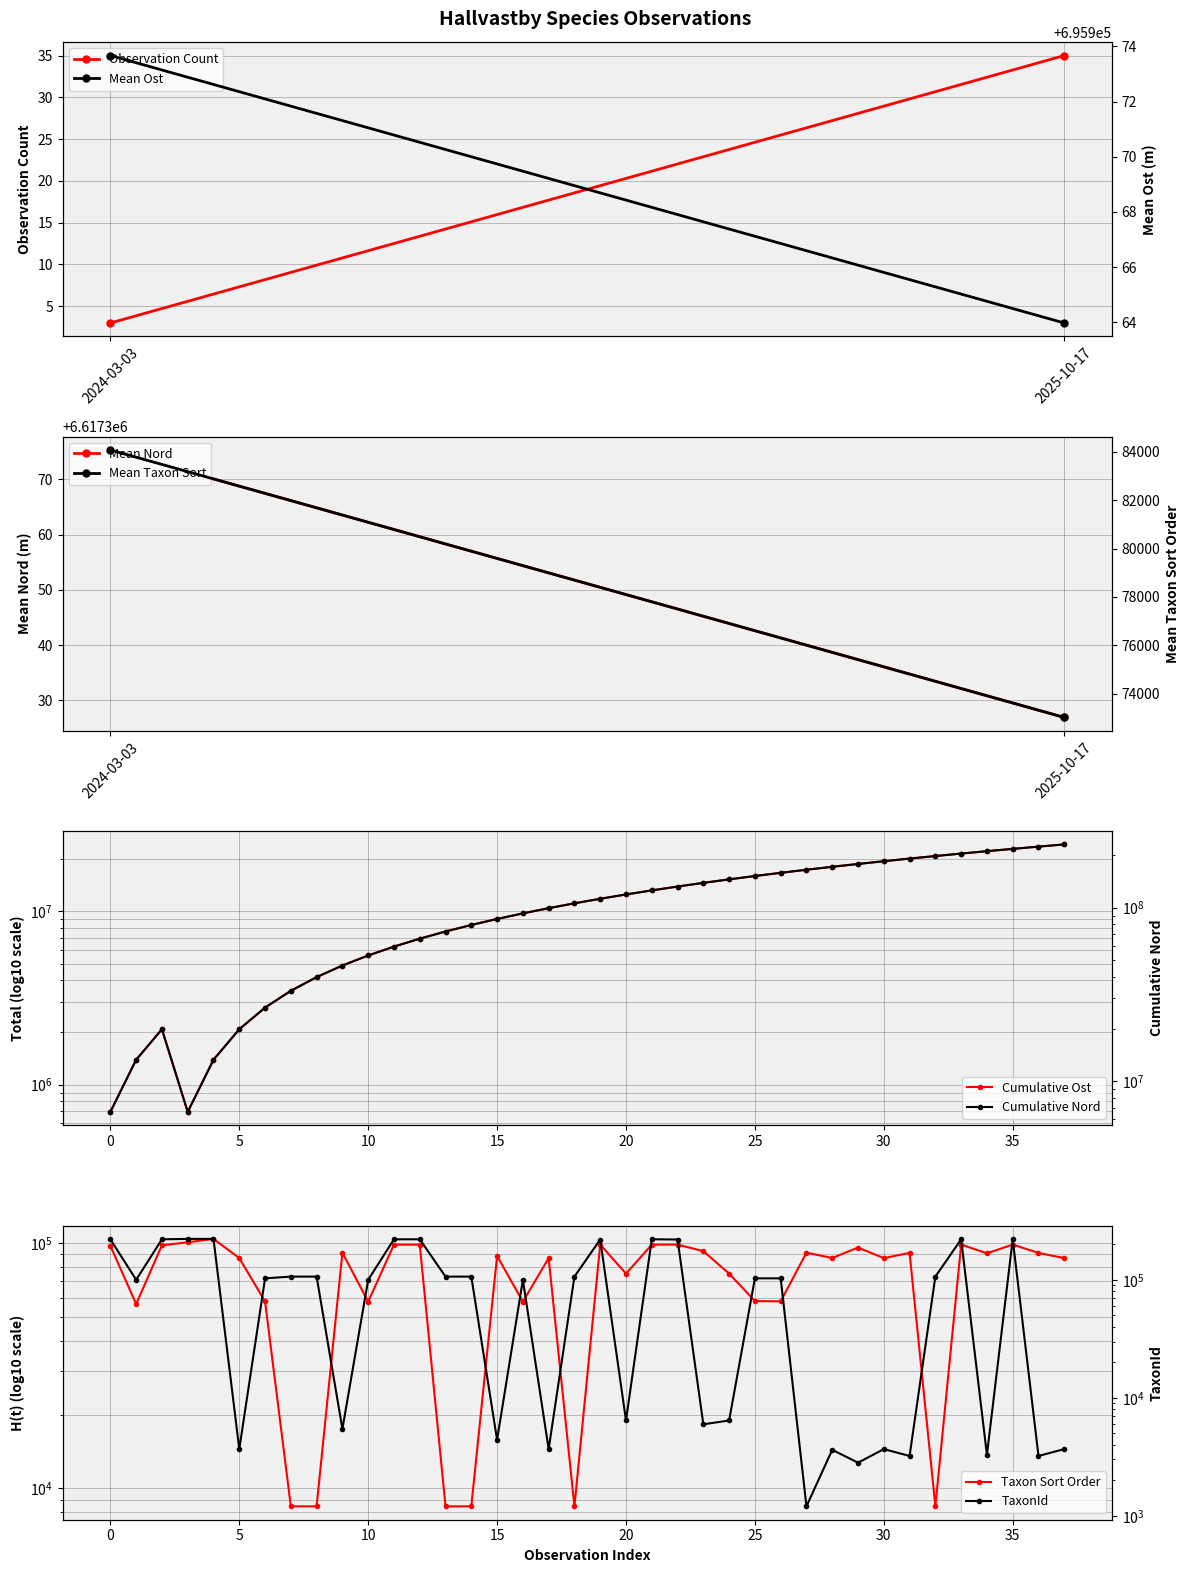

Is the value of Taxonsorteringsordning at 27 greater than the value of TaxonId at 20?

Yes